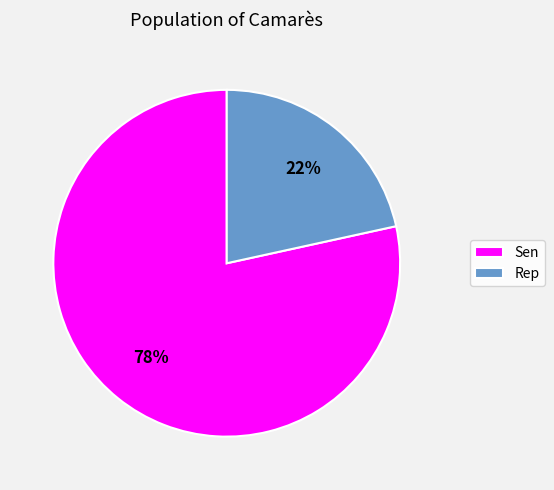

Does any single category account for the majority?

Yes